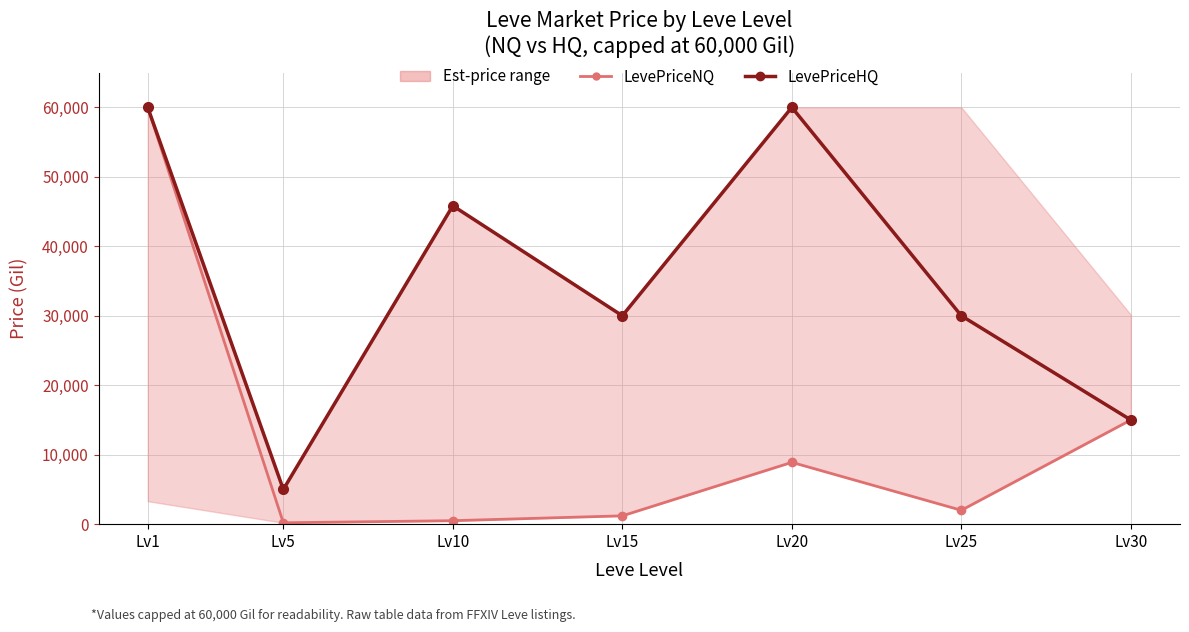

Where is the first local maximum for LevePriceNQ?

Lv20